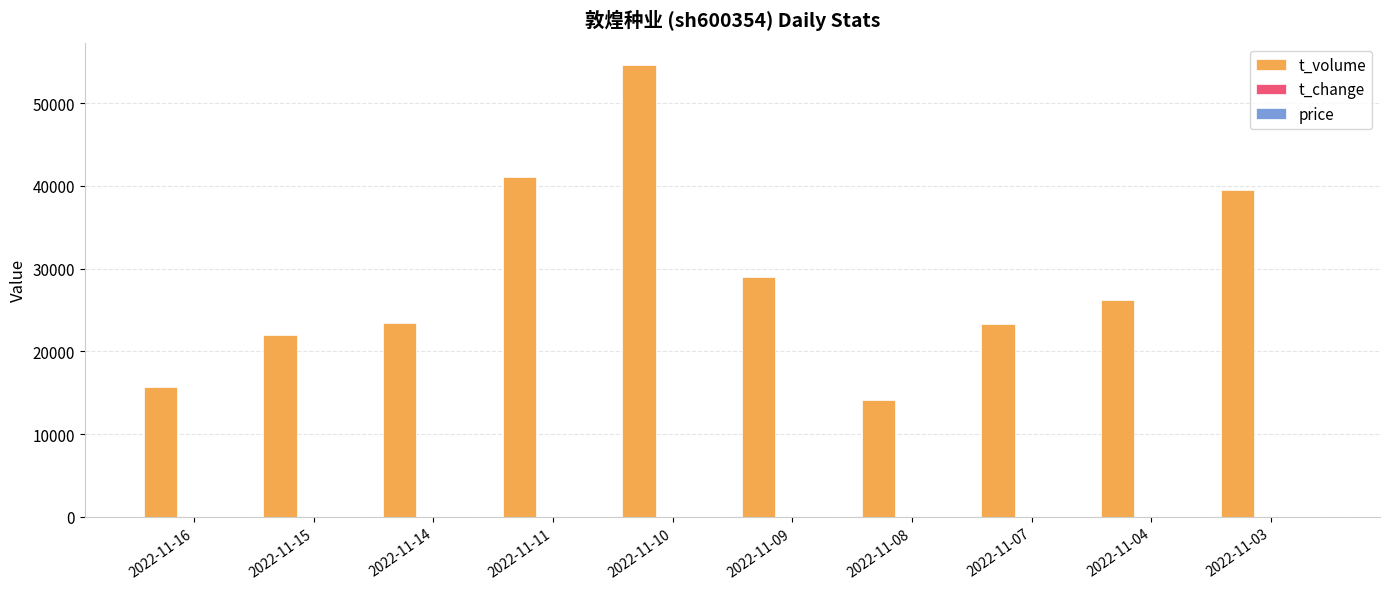

What is the maximum value shown in the chart?

54574.0